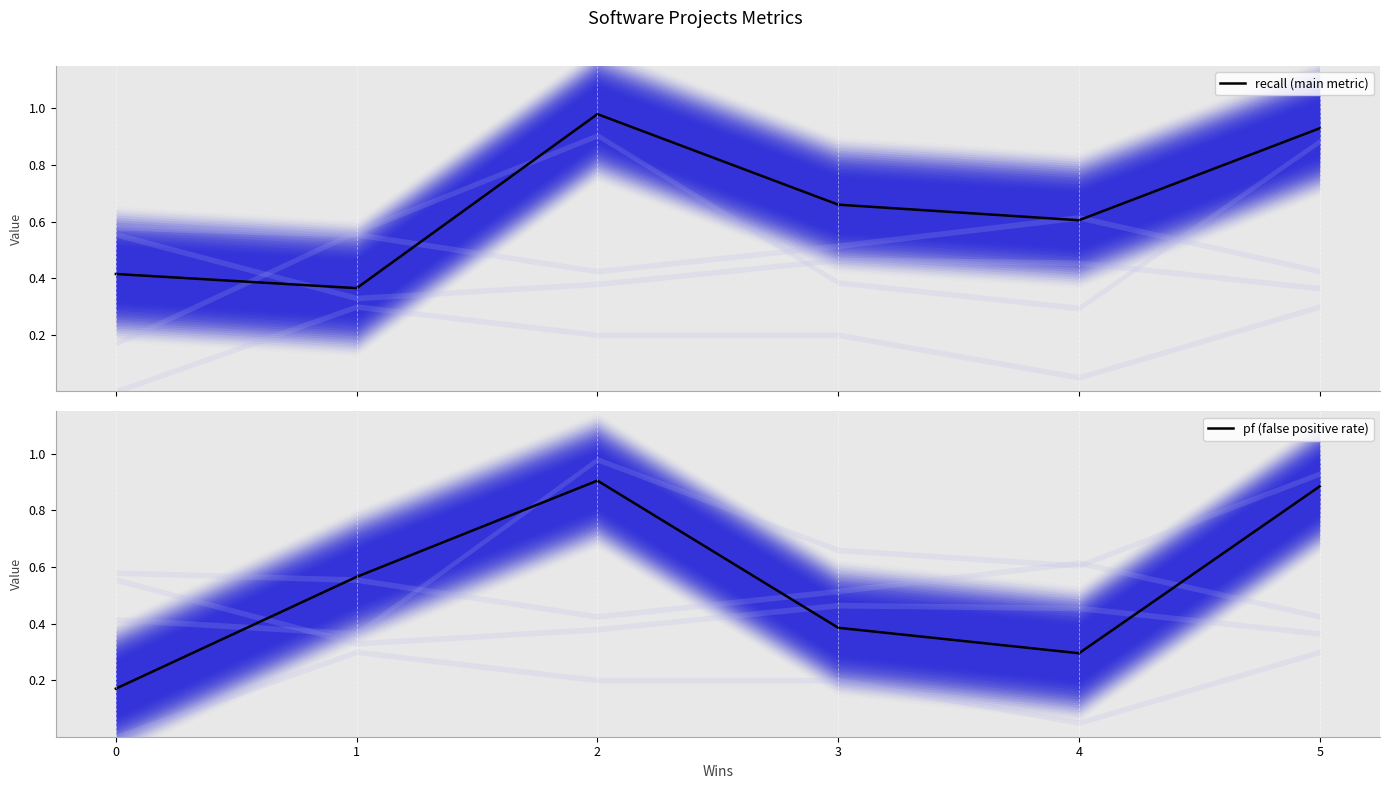

Between 2 and 1, which is larger?

2